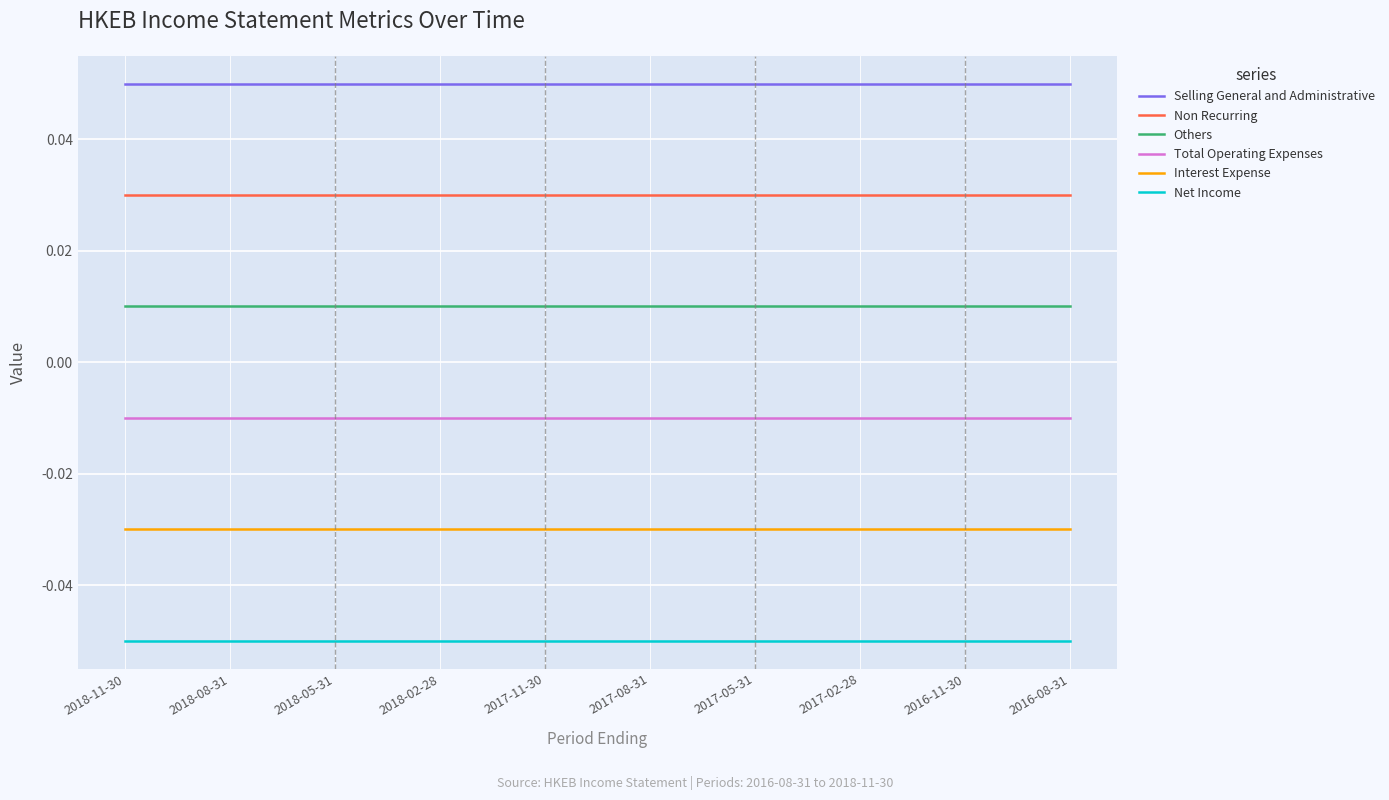

Is the value of Total Operating Expenses at 2017-05-31 greater than the value of Others at 2018-11-30?

No